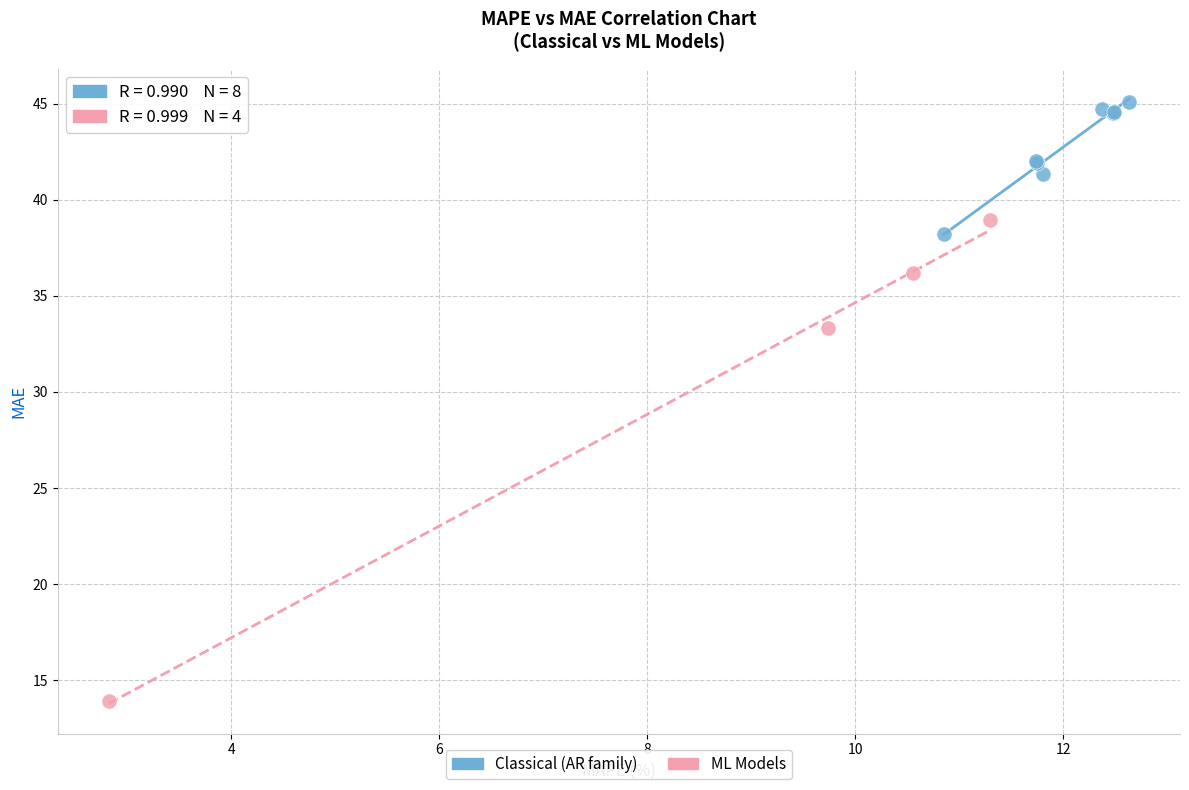

Which series contains the lowest Y value?

ML Models